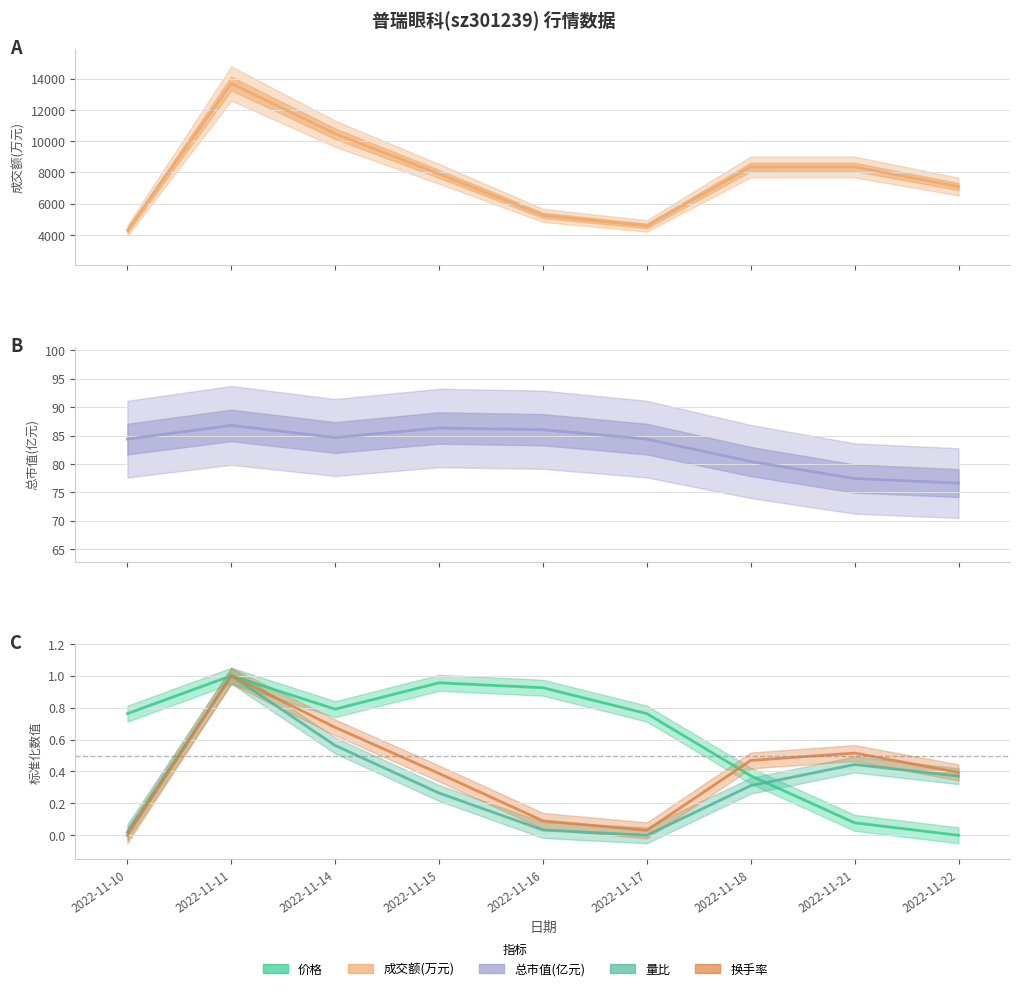

What is the total value across all series at 2022-11-16?

5335.1